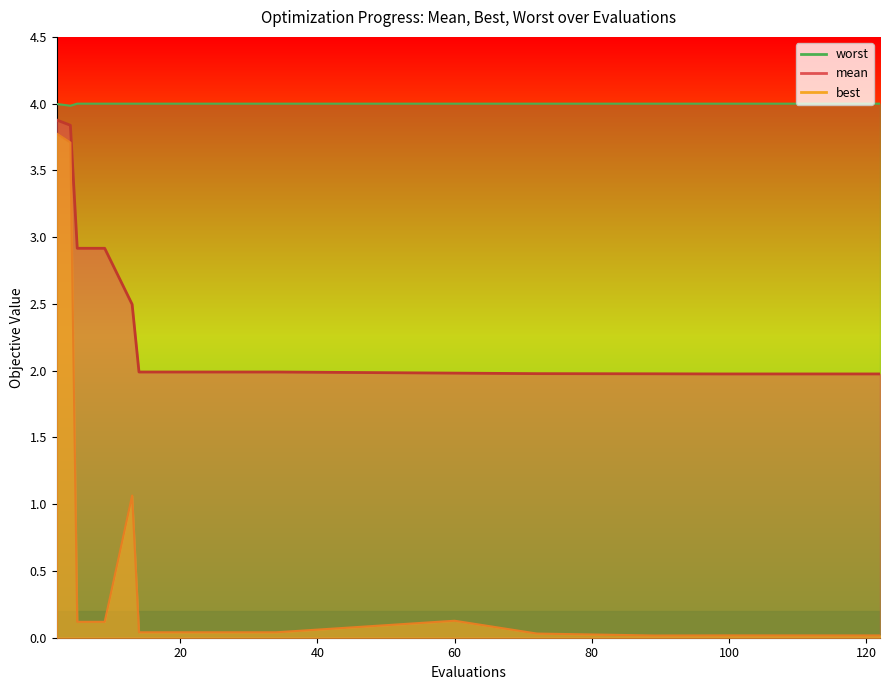

True or false: best and mean cross at least once.

False